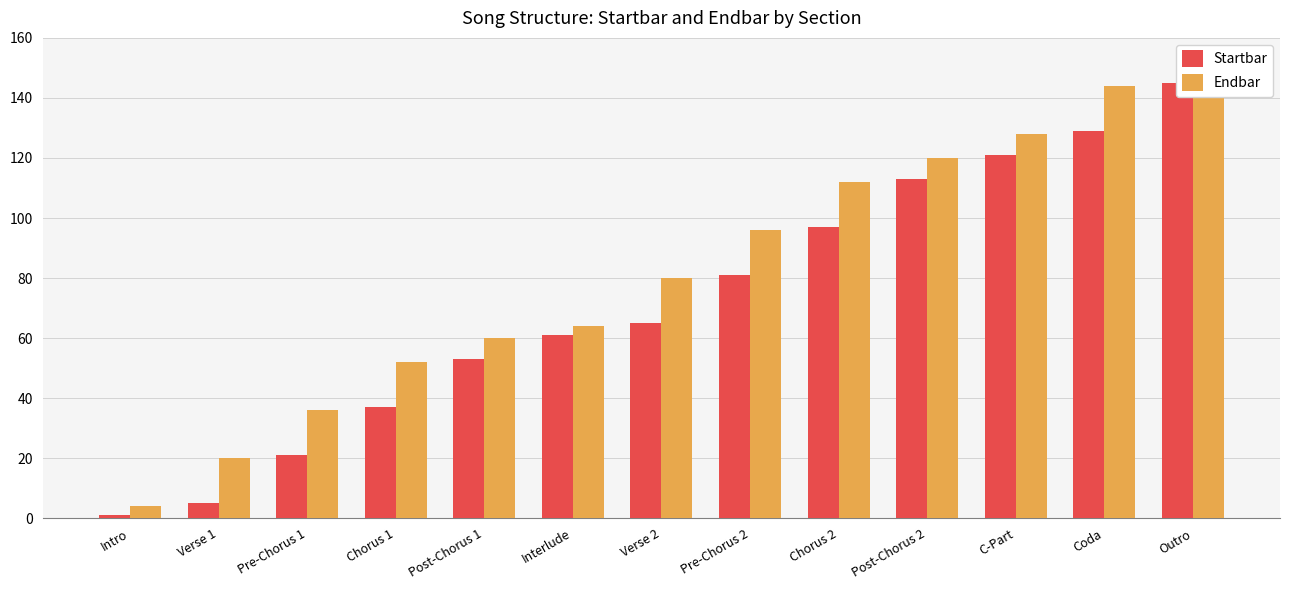

The value of Startbar at Chorus 2 is 169. True or false?

False